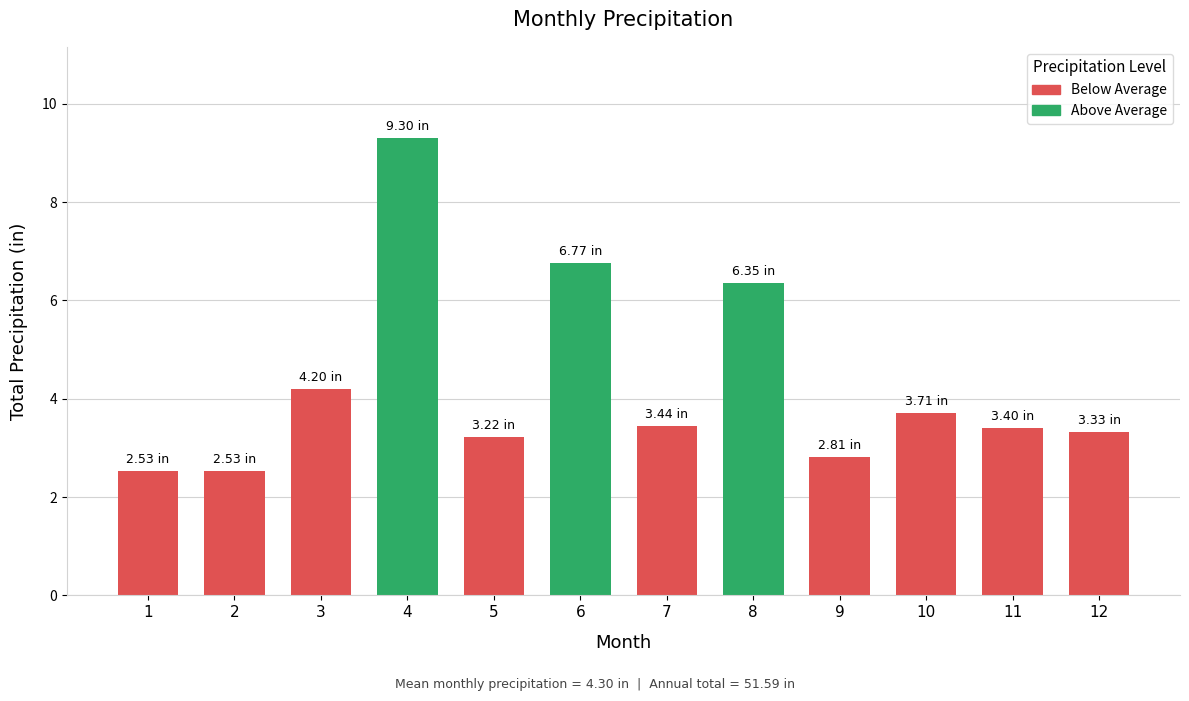

What is the maximum value shown in the chart?

9.3